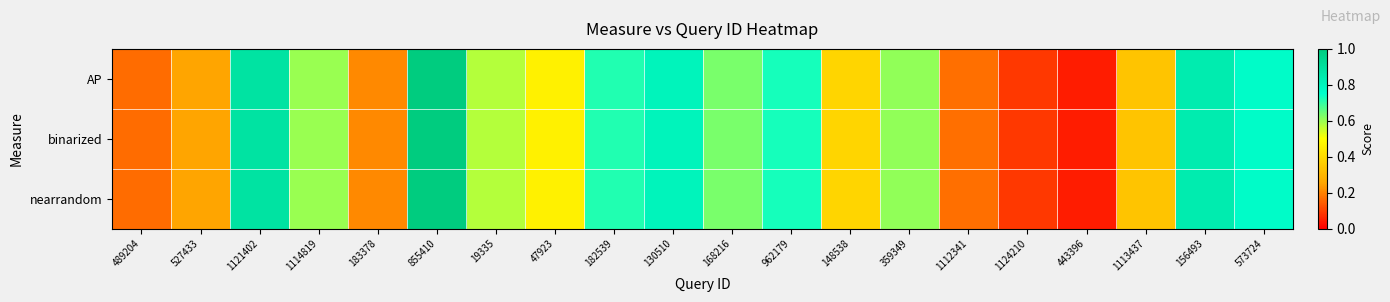

At which category does the chart reach its minimum across all series?

443396